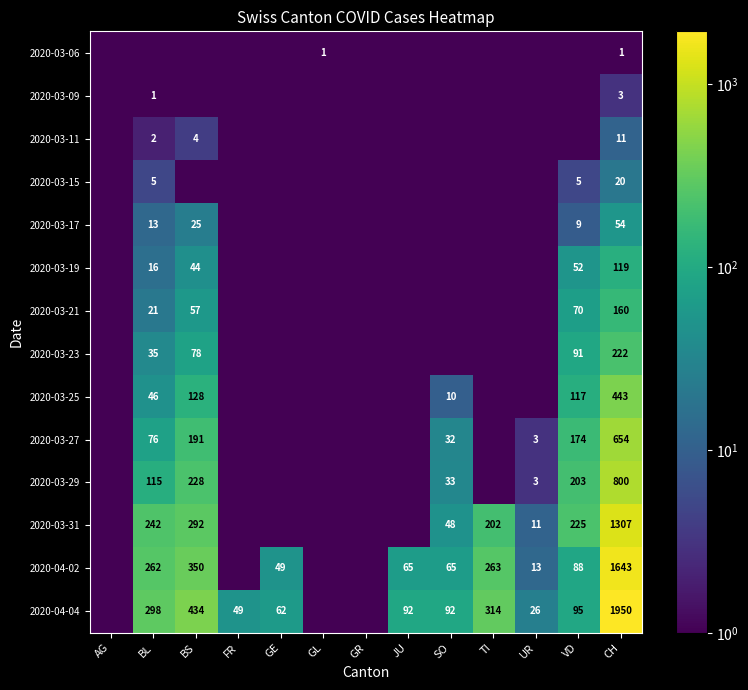

The value of 2020-03-19 at CH is 193.3. True or false?

False